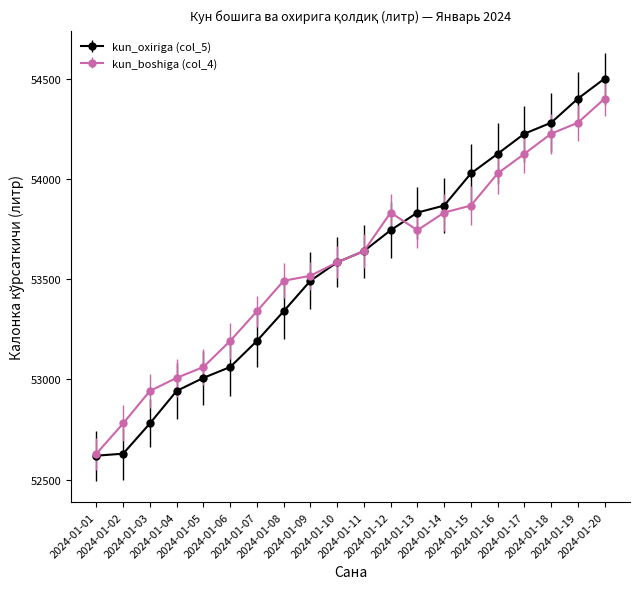

At how many categories does at least one series exceed 53534?

11